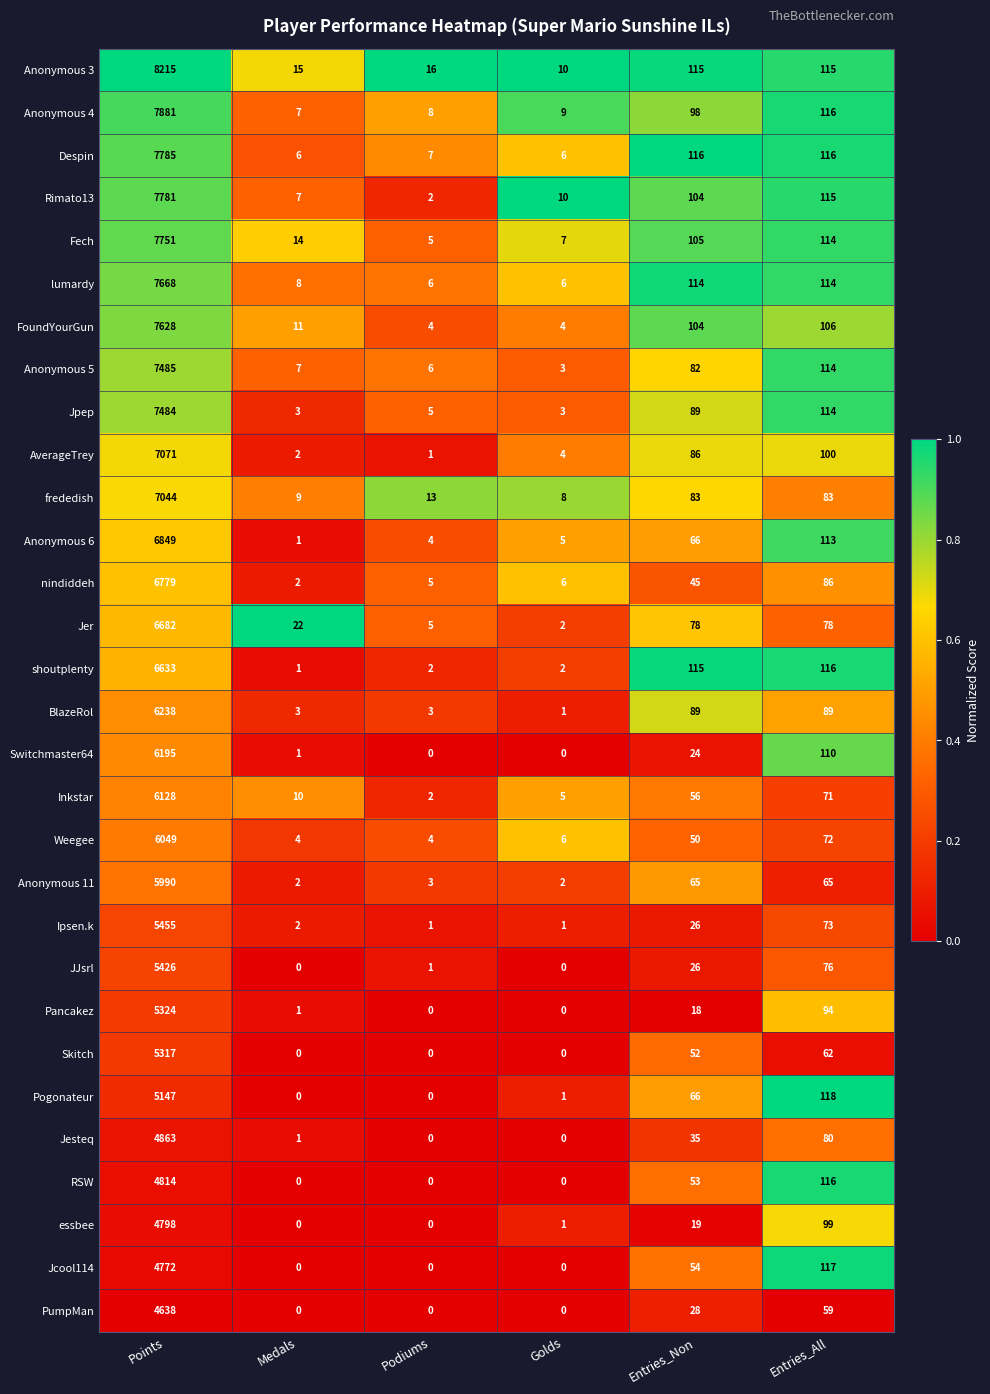

True or false: JJsrl has a value of 5426 at Points.

True